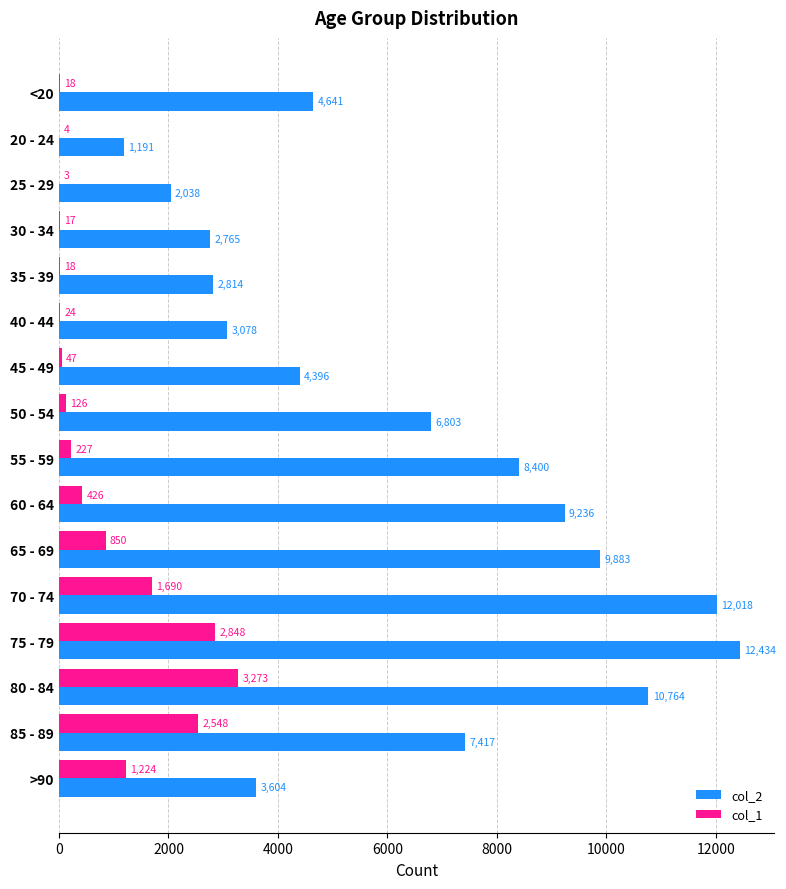

What is the sum of the col_2 values at >90 and 85 - 89?

11021